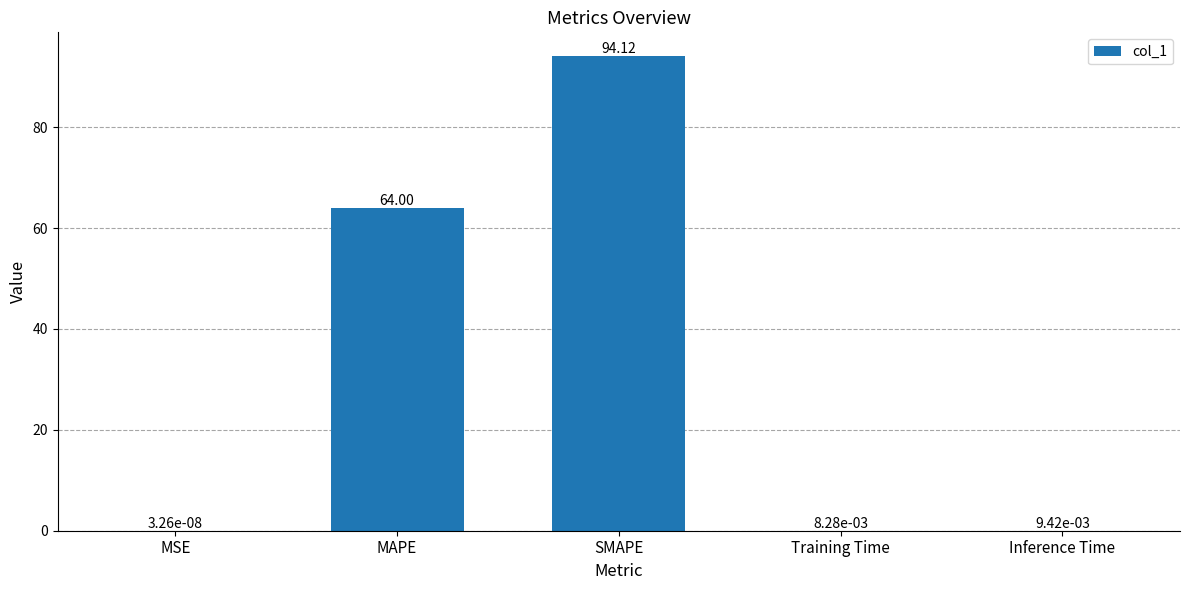

What is the sum of all values?

158.1